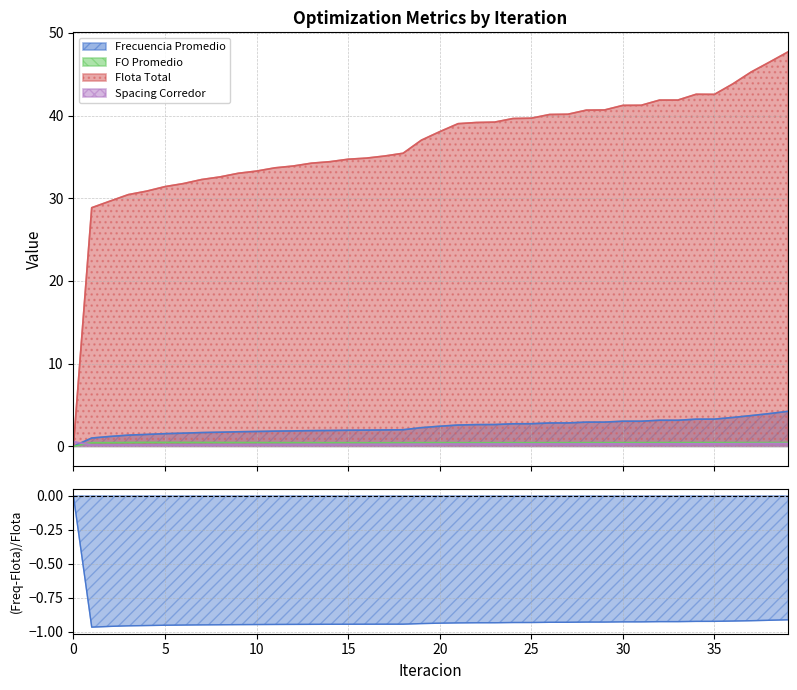

True or false: Flota Total has more than 1 points higher than both neighbors.

False